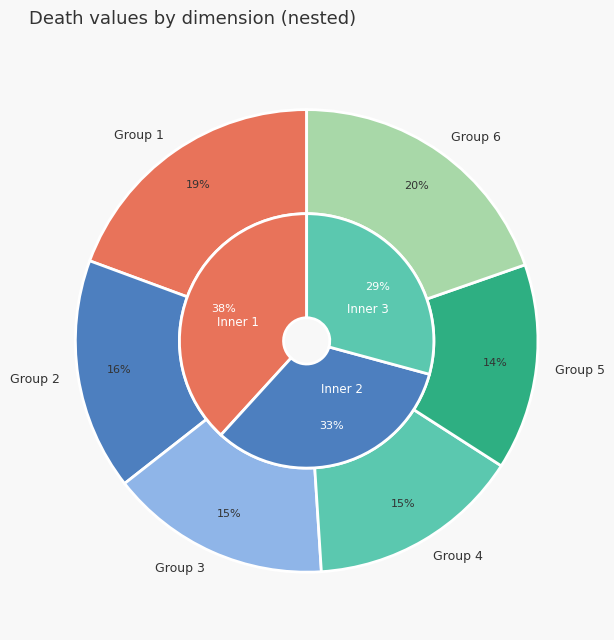

Is 1 the majority of the pie?

No